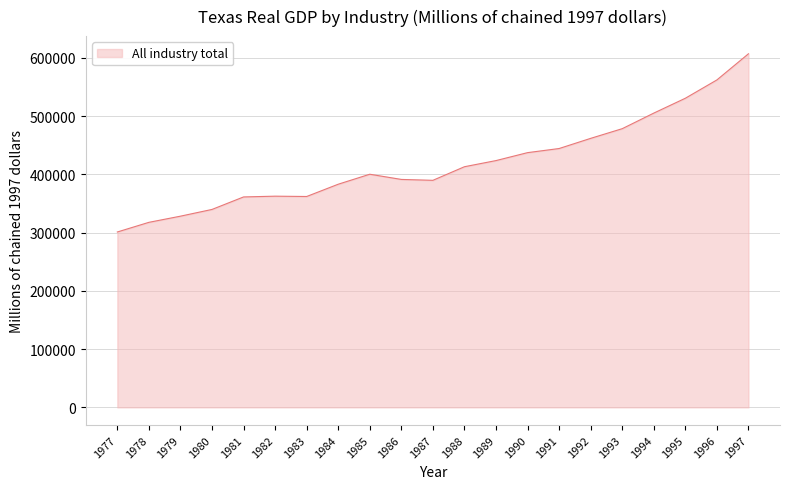

What is the change in value from 1985 to 1991?

+44128.0